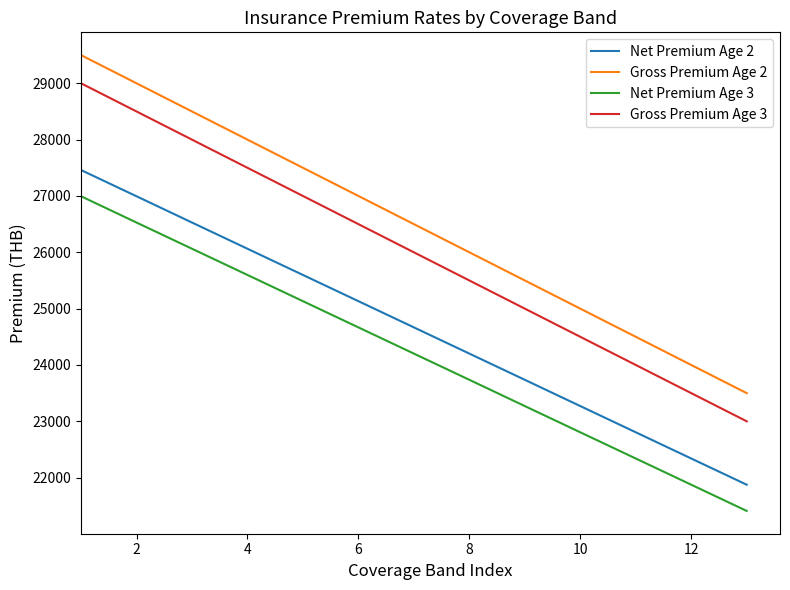

Reading left to right, what are all the values shown in this chart?

Net Premium Age 2: 27460.1	26994.8	26528.5	26063.2	25597.9	25132.7	24667.4	24202.1	23736.8	23270.5	22805.2	22339.9	21874.6
Gross Premium Age 2: 29500.0	29000.0	28500.0	28000.0	27500.0	27000.0	26500.0	26000.0	25500.0	25000.0	24500.0	24000.0	23500.0
Net Premium Age 3: 26994.8	26528.5	26063.2	25597.9	25132.7	24667.4	24202.1	23736.8	23270.5	22805.2	22339.9	21874.6	21409.3
Gross Premium Age 3: 29000.0	28500.0	28000.0	27500.0	27000.0	26500.0	26000.0	25500.0	25000.0	24500.0	24000.0	23500.0	23000.0